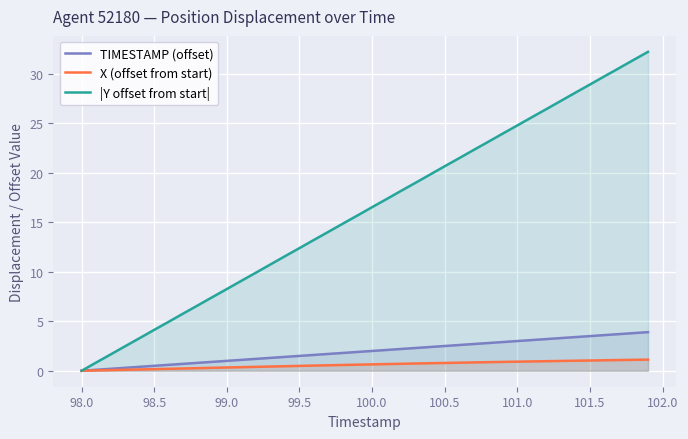

Which series has the largest range (max minus min)?

|Y offset from start|